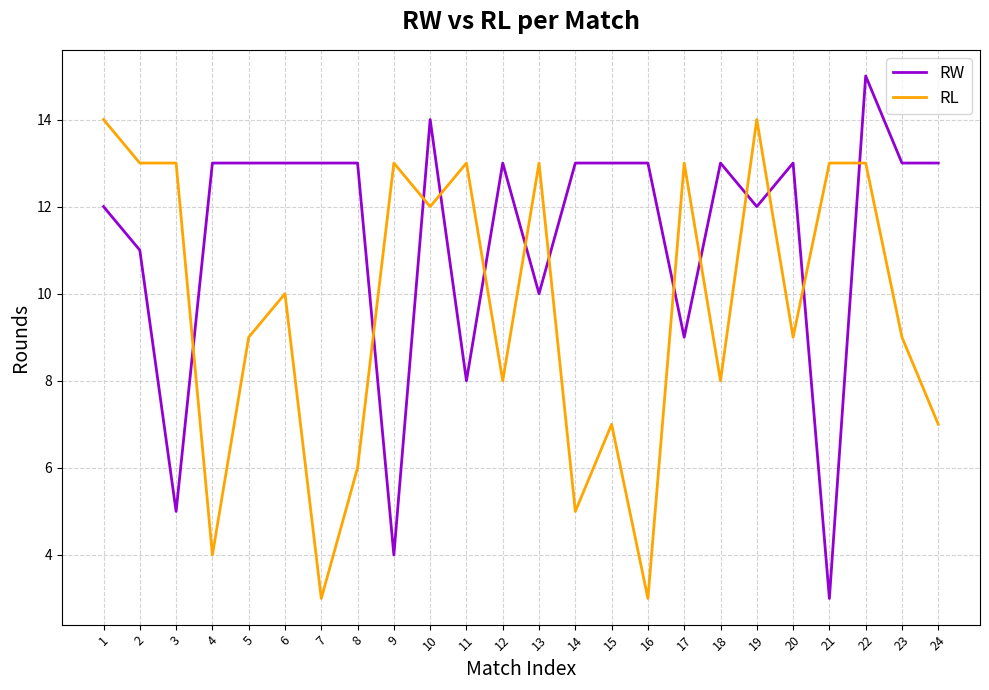

What is the greatest value displayed?

15